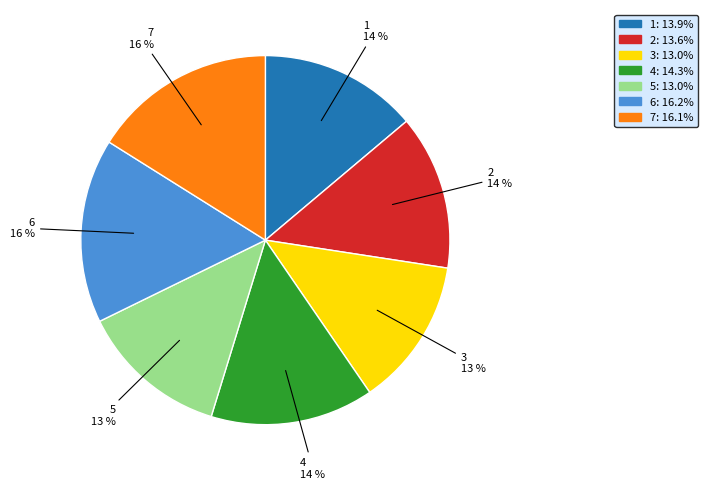

Does 1 represent more than half of the total?

No